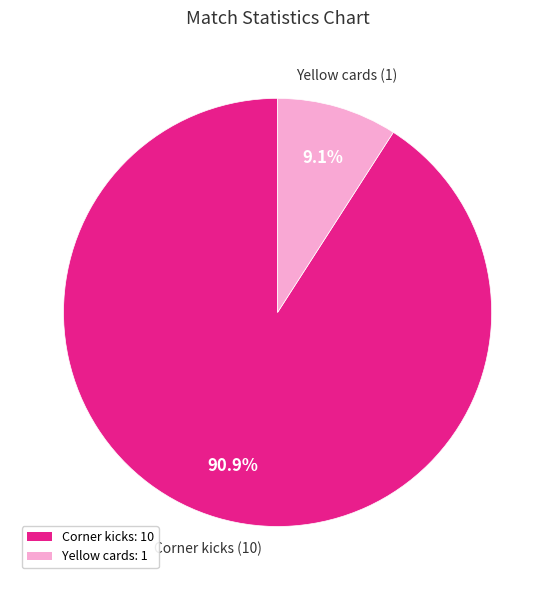

What percentage is NOT represented by Yellow cards?

90.9%